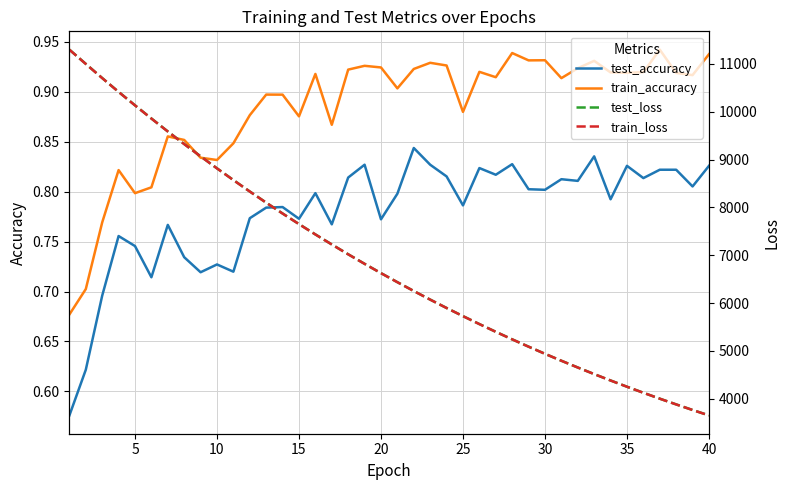

How many data points in train_loss are above 6624?

20